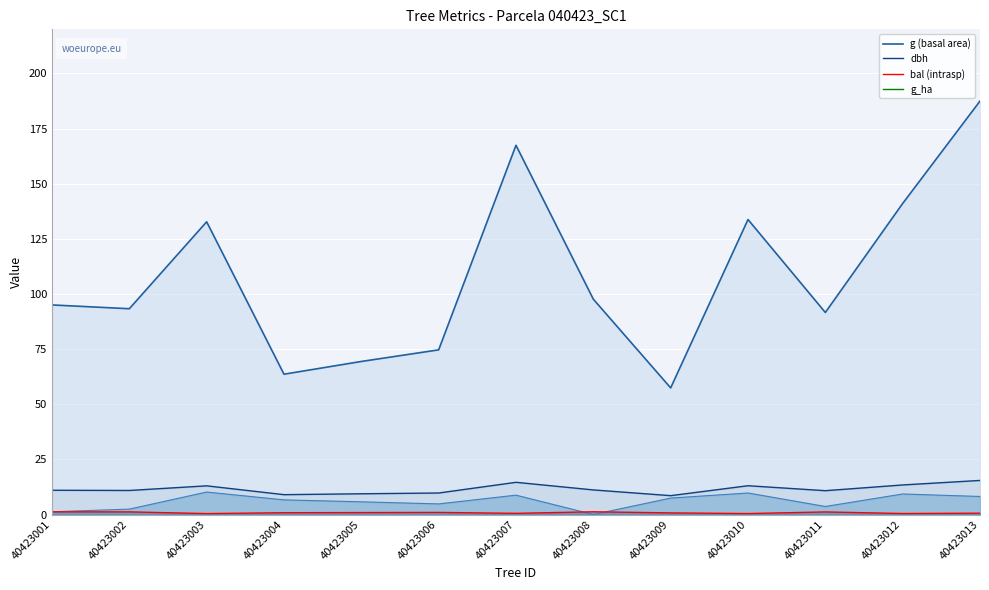

How many lines are shown in the chart?

4